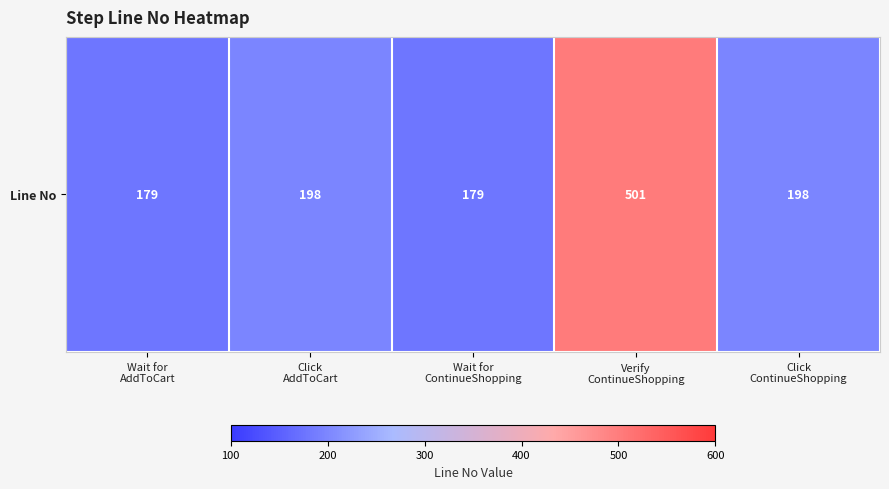

What is the difference between the maximum and minimum values?

322